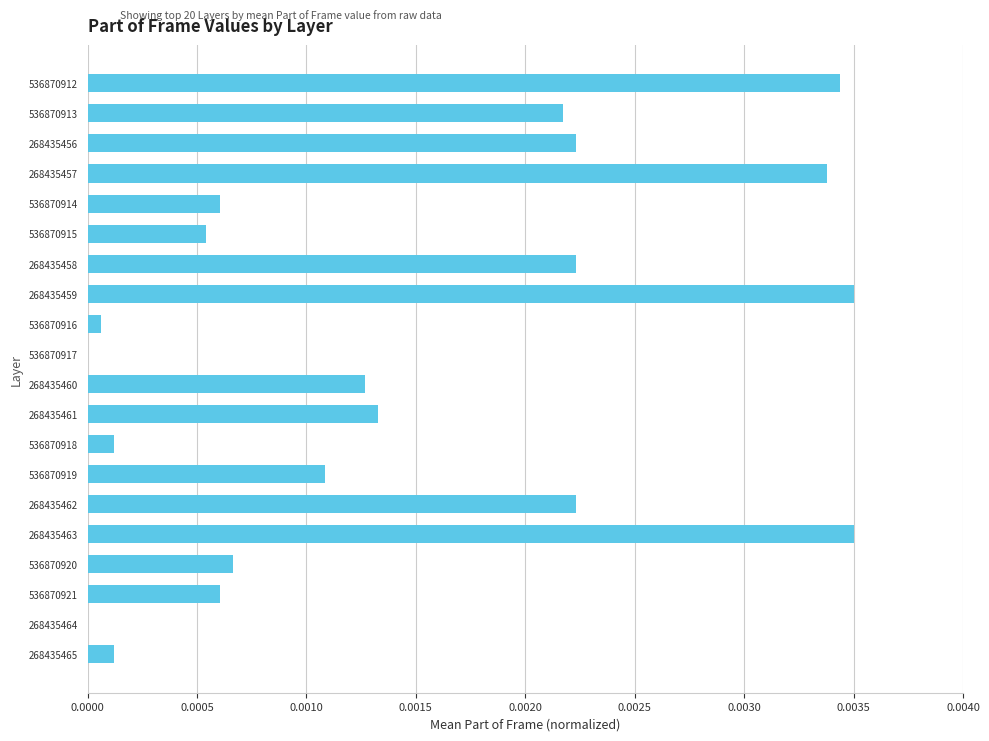

The chart shows a value of 0.0 at 536870919. True or false?

True